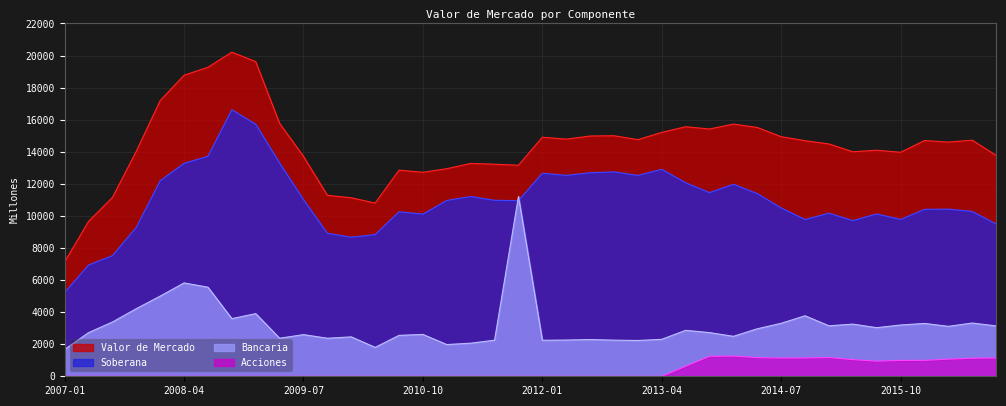

What is the value of the Bancaria point at the 39th from the left?

3320